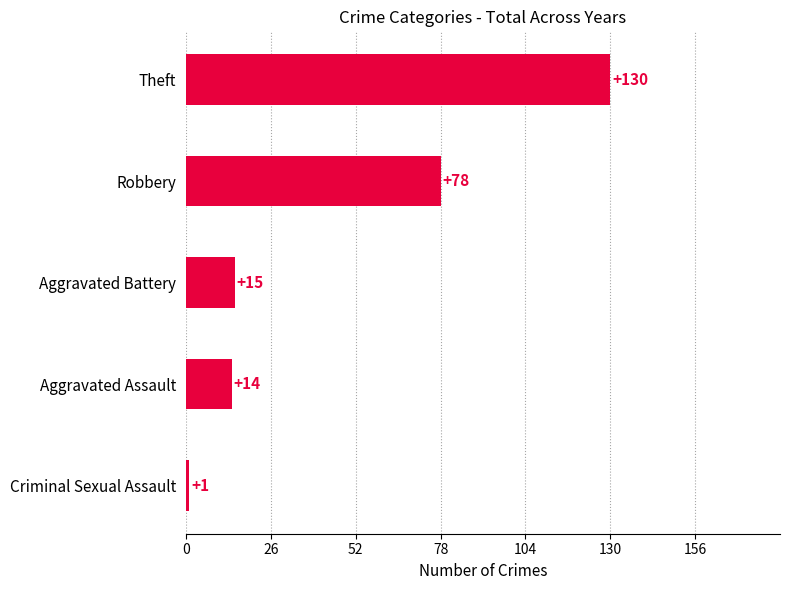

What is the difference between the maximum and minimum values?

129